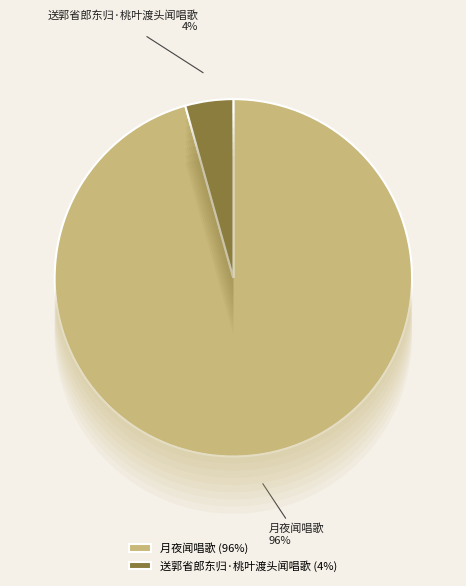

Combined, do 月夜闻唱歌 and 送郭省郎东归·桃叶渡头闻唱歌 account for over 50%?

Yes